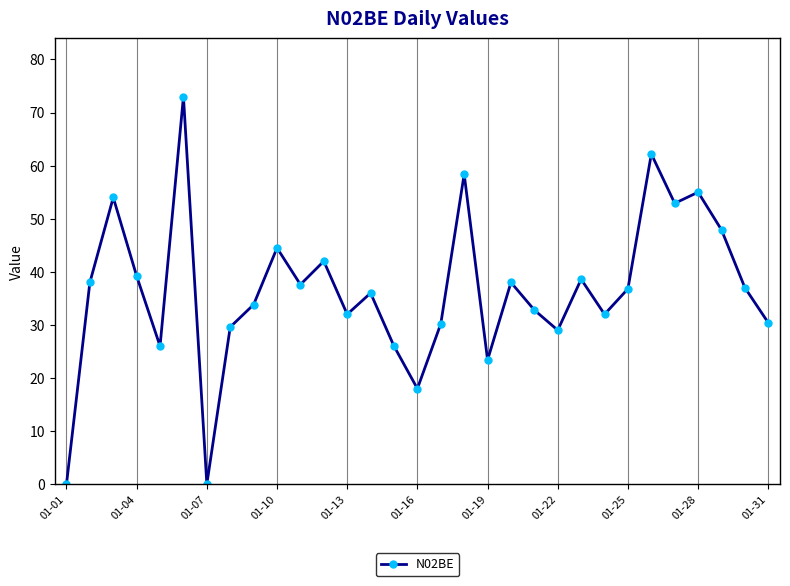

True or false: there are more than 1 points higher than both neighbors.

True